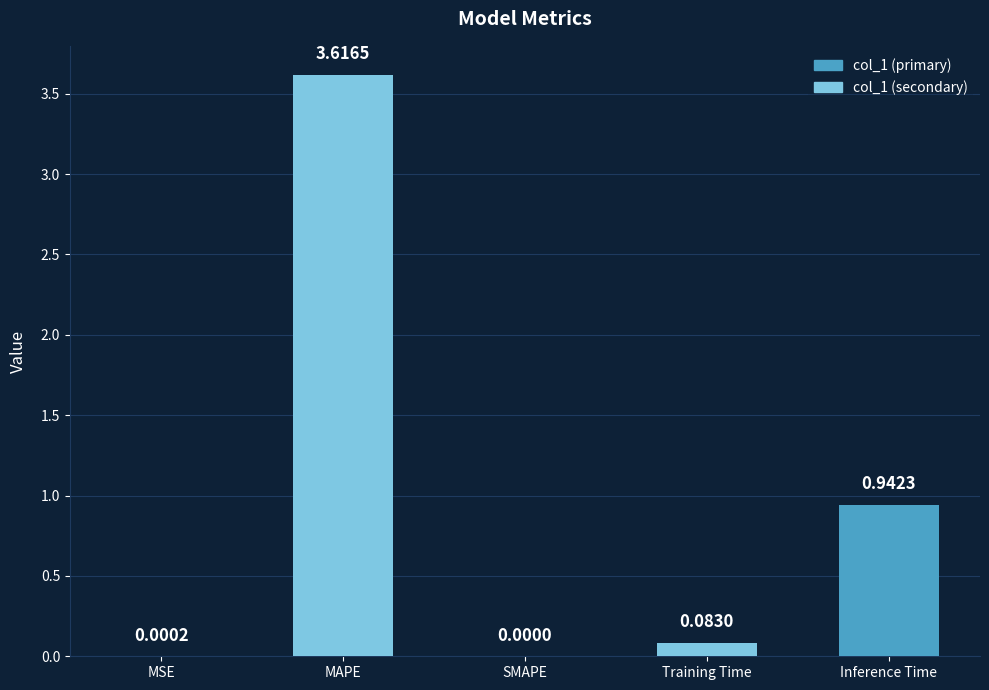

Where is the data nearest to the value 1?

Inference Time